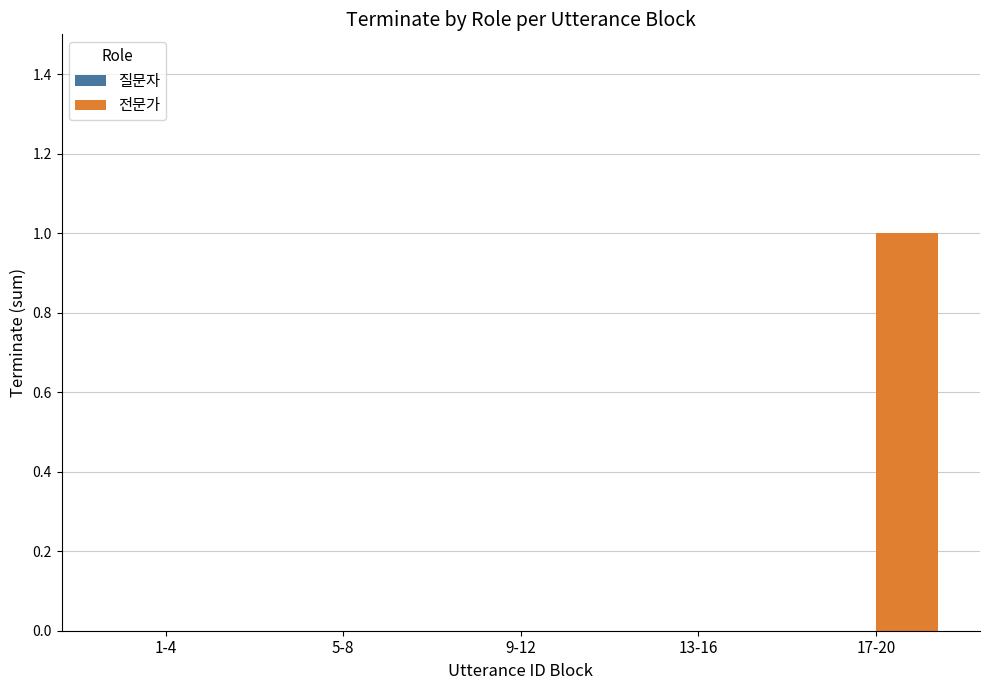

The value at 5-8 is 0. True or false?

True